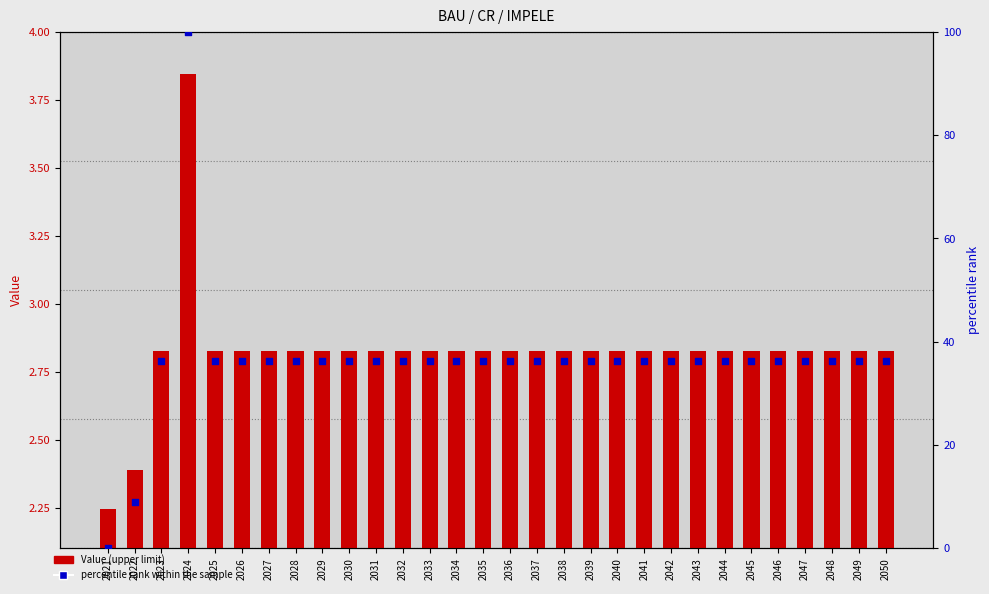

Which series contains the highest Y value?

percentile rank within the sample